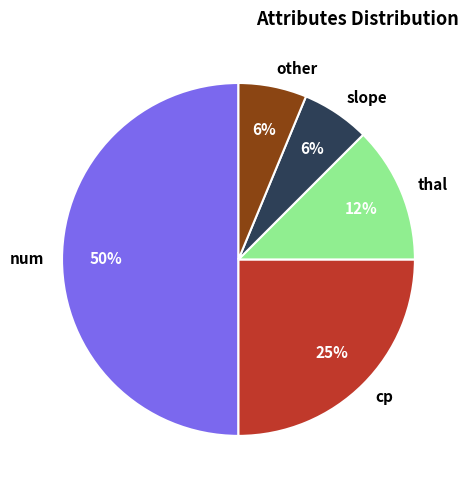

Which category has the biggest portion of the pie?

num